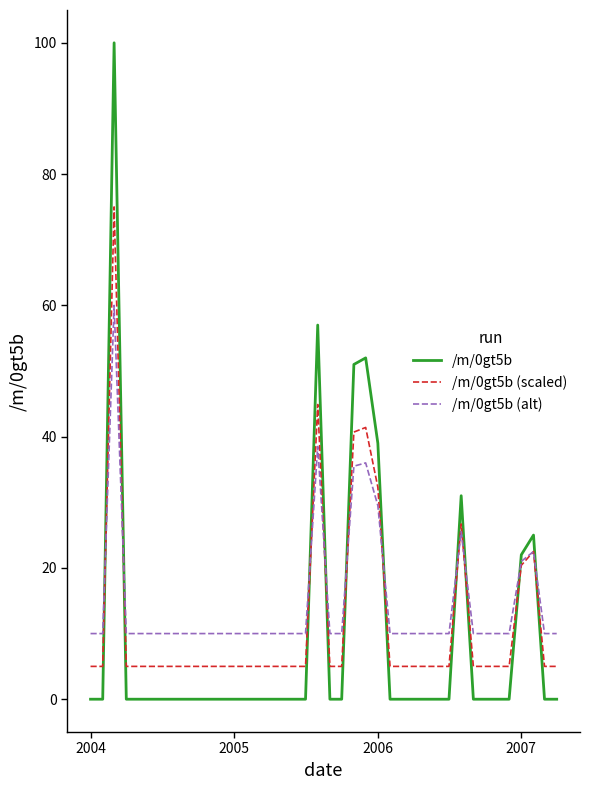

Which series has the largest range (max minus min)?

/m/0gt5b